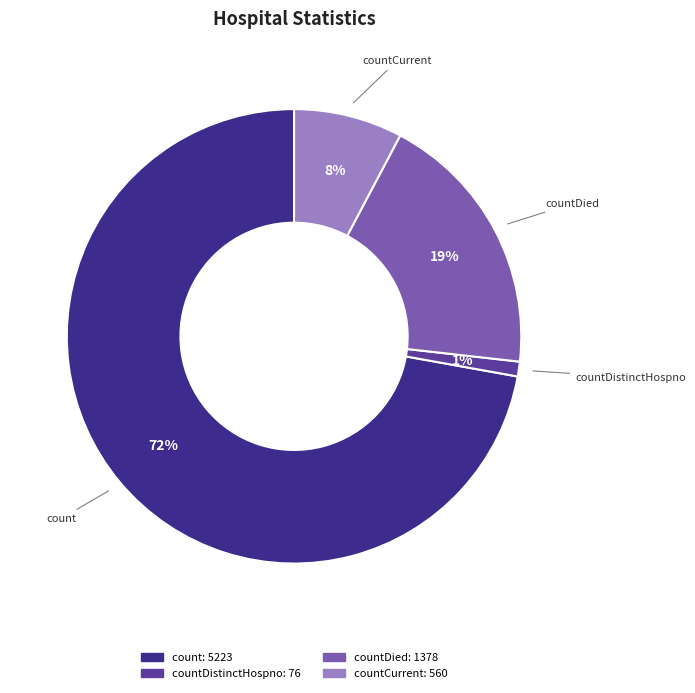

How many slices are in this pie chart?

4